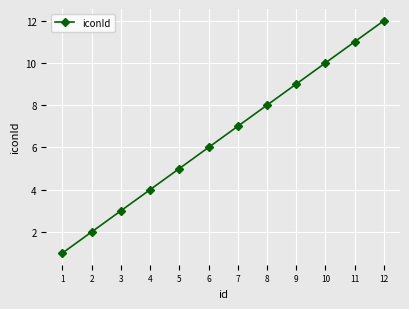

What is the greatest value displayed?

12